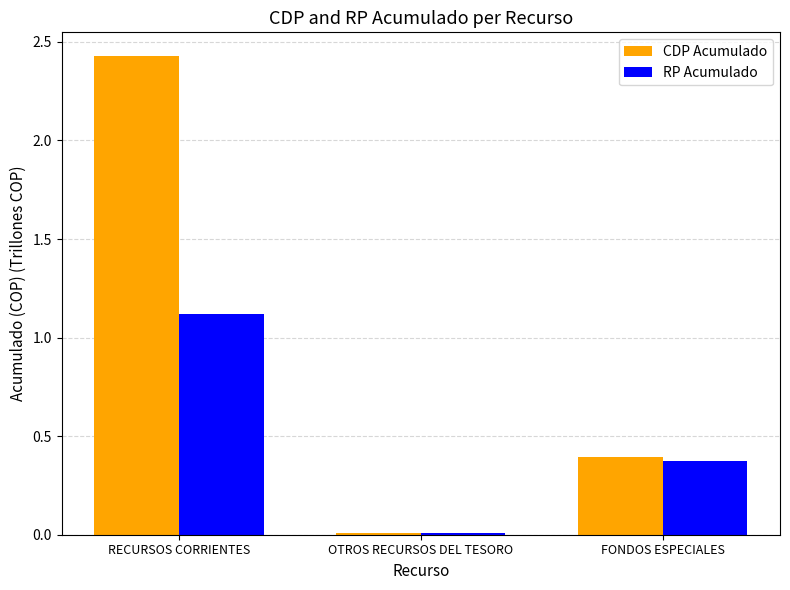

The CDP Acumulado series shows 3.7 at RECURSOS CORRIENTES. True or false?

False